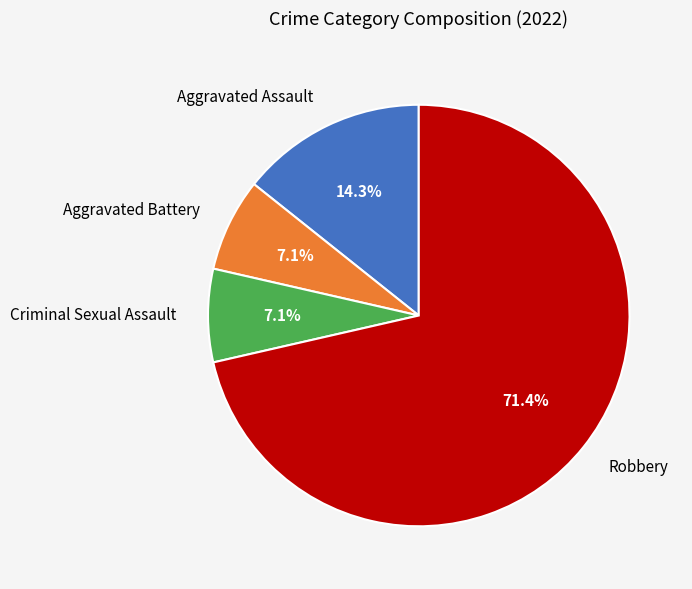

How many slices are in this pie chart?

4